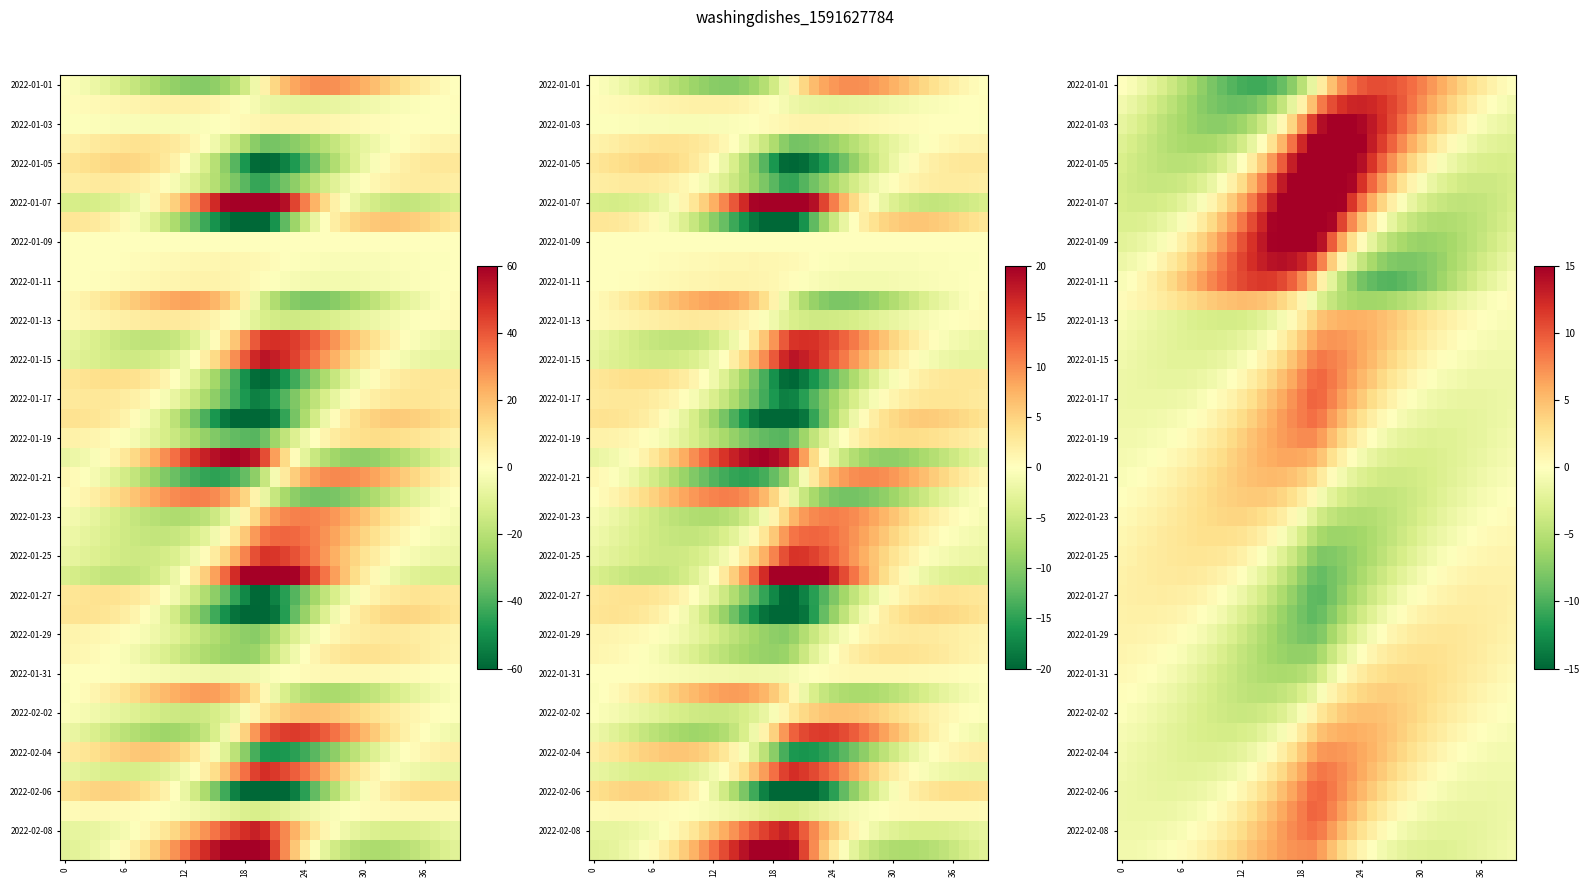

What is the difference between the maximum and second lowest values in the 2022-01-01 series?

21.0